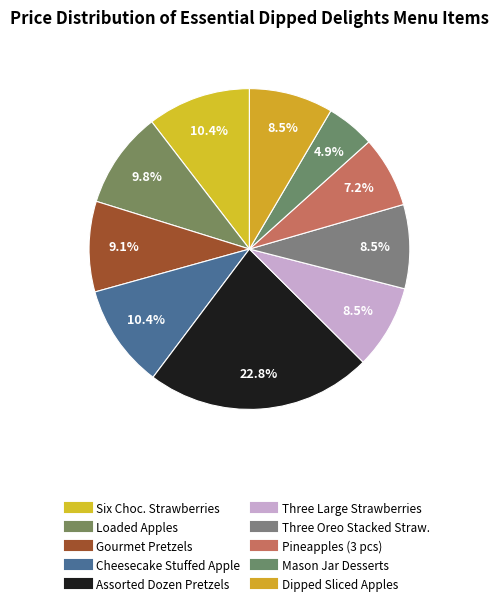

Which slice is the smallest?

MASON JAR DESSERTS